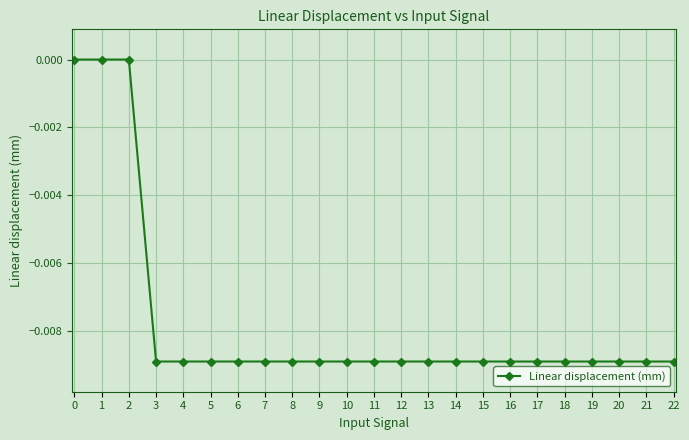

How many distinct data groups are displayed?

1